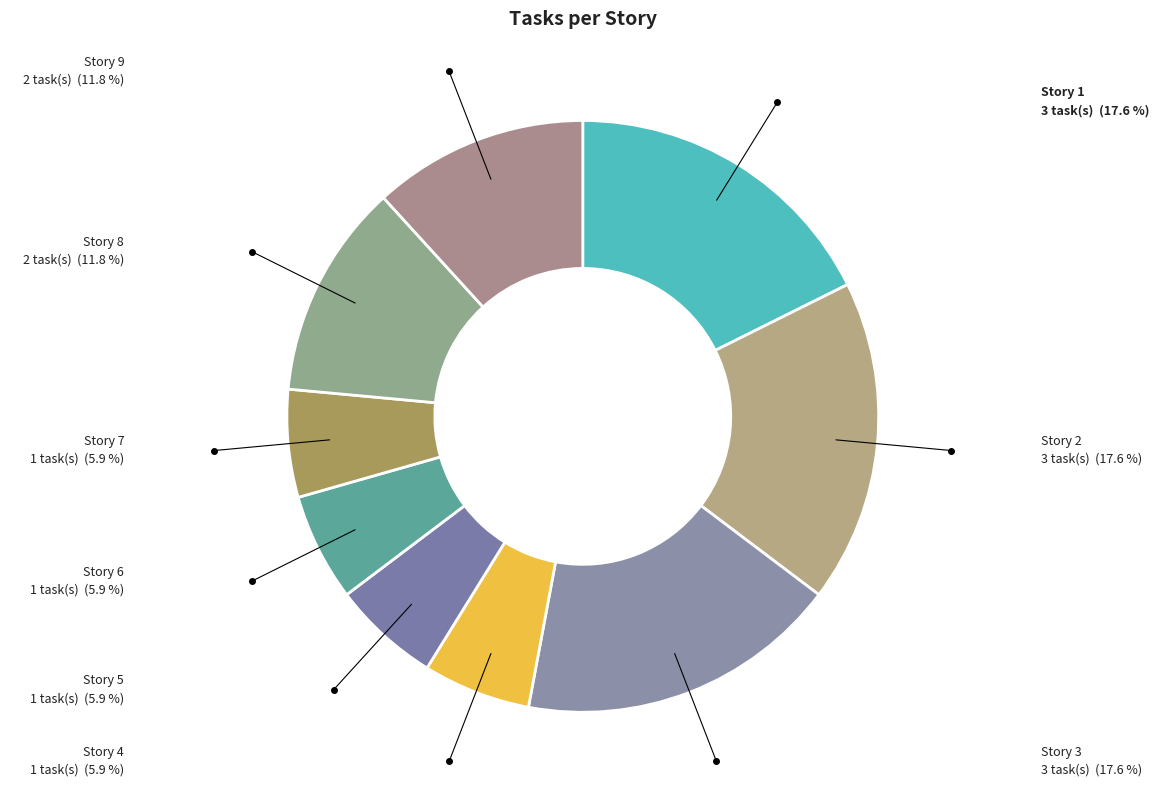

How many segments does this pie chart have?

9